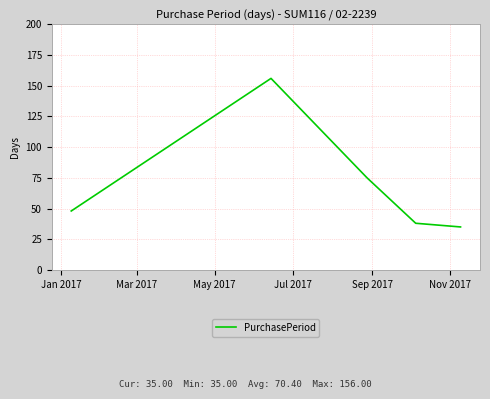

What is the average value?

70